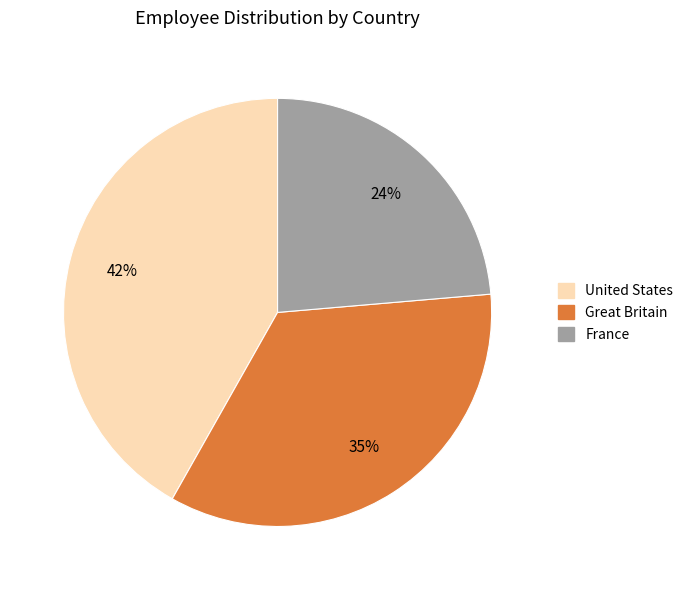

How many slices are in this pie chart?

3